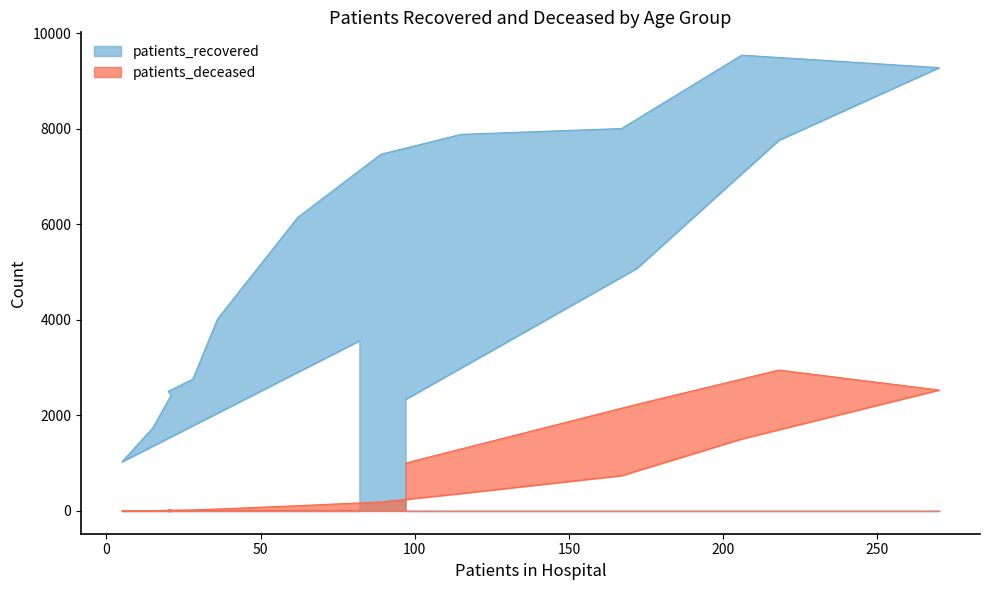

Reading right to left, extract all data points from this chart.

patients_recovered: 2335	5078	7758	9279	9541	8005	7883	7467	6144	4019	2759	2504	2426	1738	1027	3560
patients_deceased: 1003	2232	2949	2531	1508	739	365	188	110	41	22	14	15	3	3	11